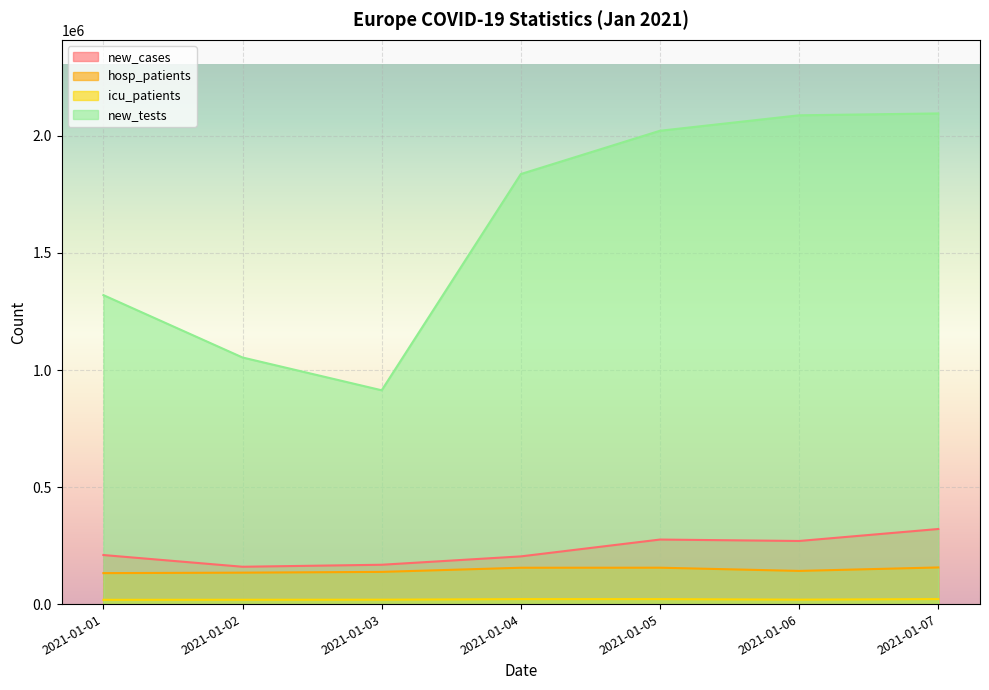

Which category has the highest value across all series?

2021-01-07